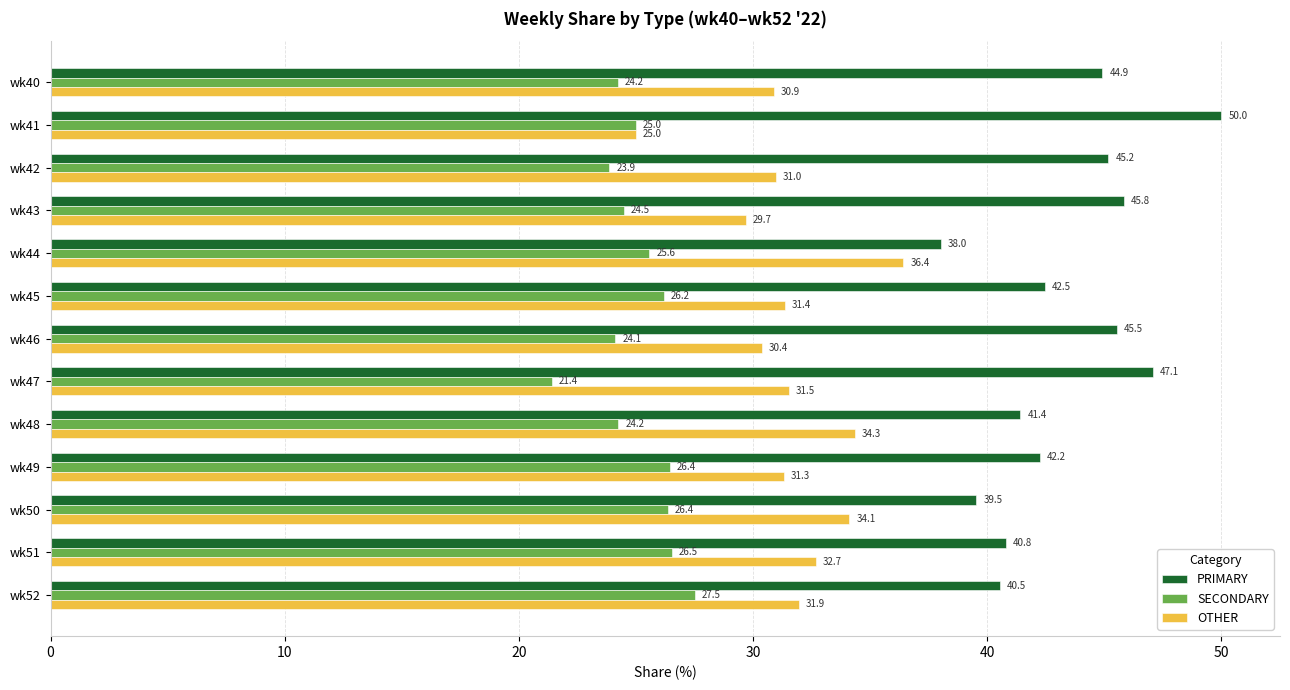

What is the average value of the PRIMARY series?

43.3